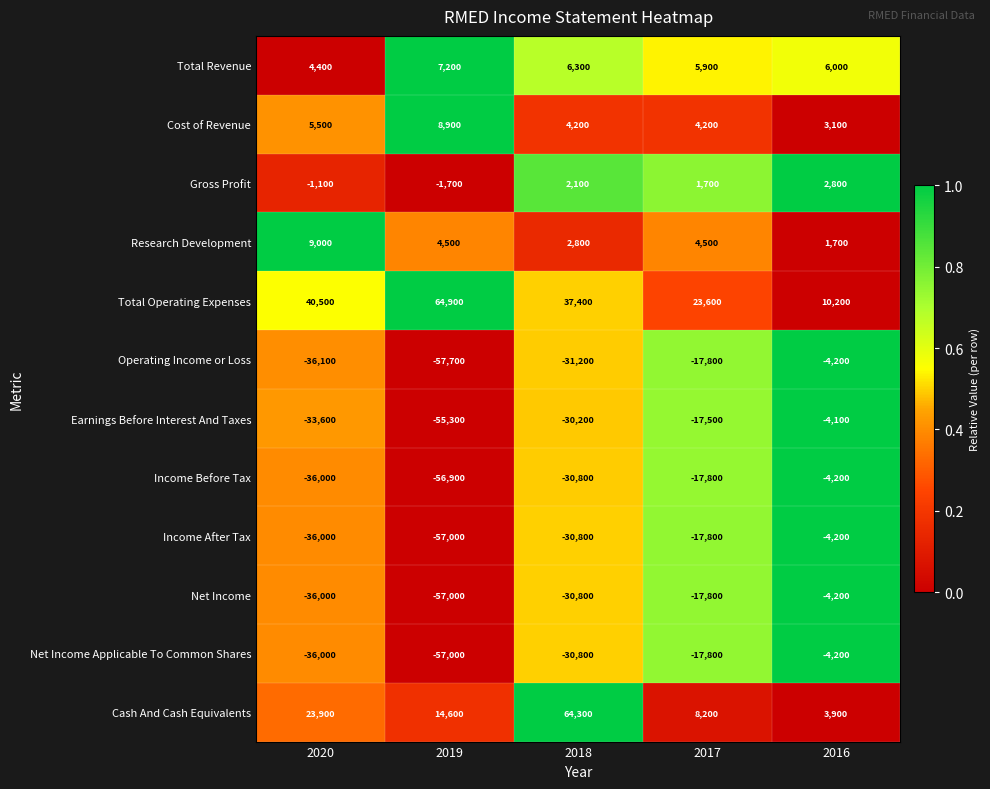

At how many categories does at least one series exceed 39825?

3